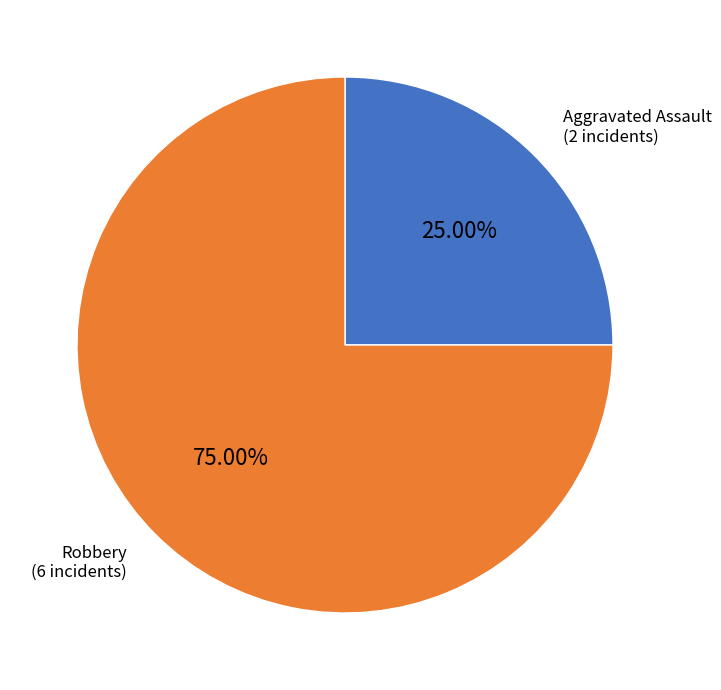

Which has a higher value, Robbery or Aggravated Assault?

Robbery